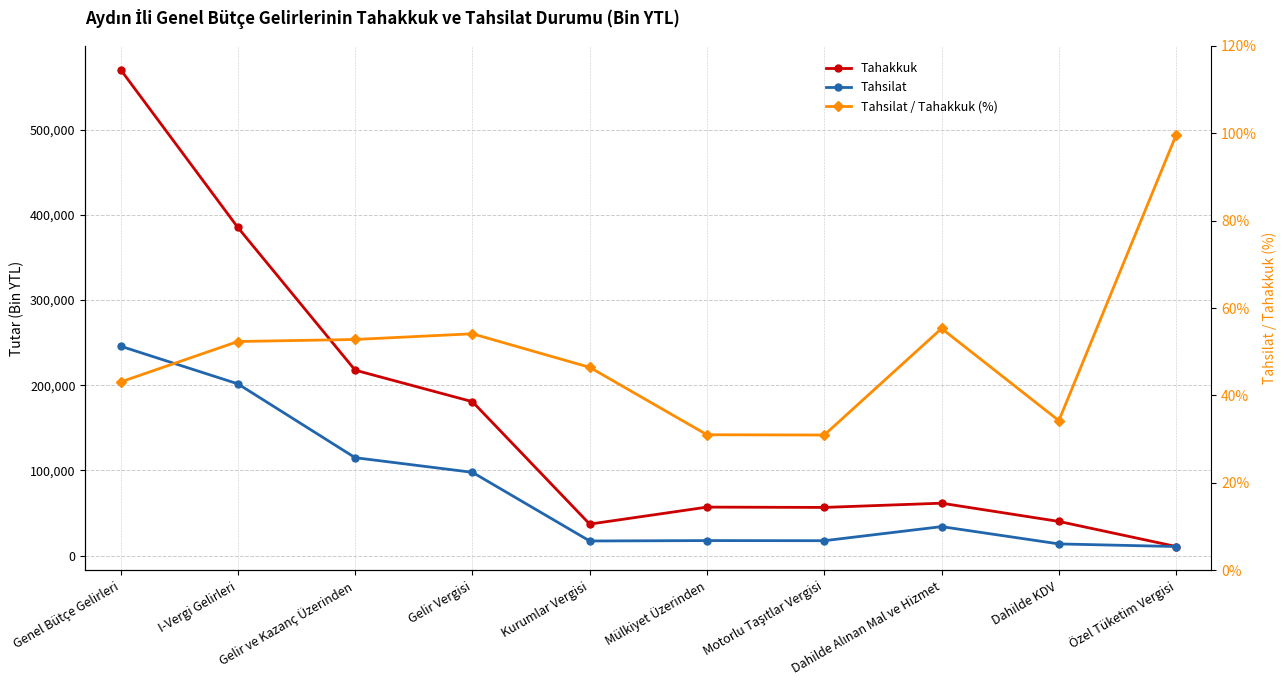

Rank the series at Dahilde KDV from lowest to highest value.

Tahsilat / Tahakkuk (%), Tahsilat, Tahakkuk